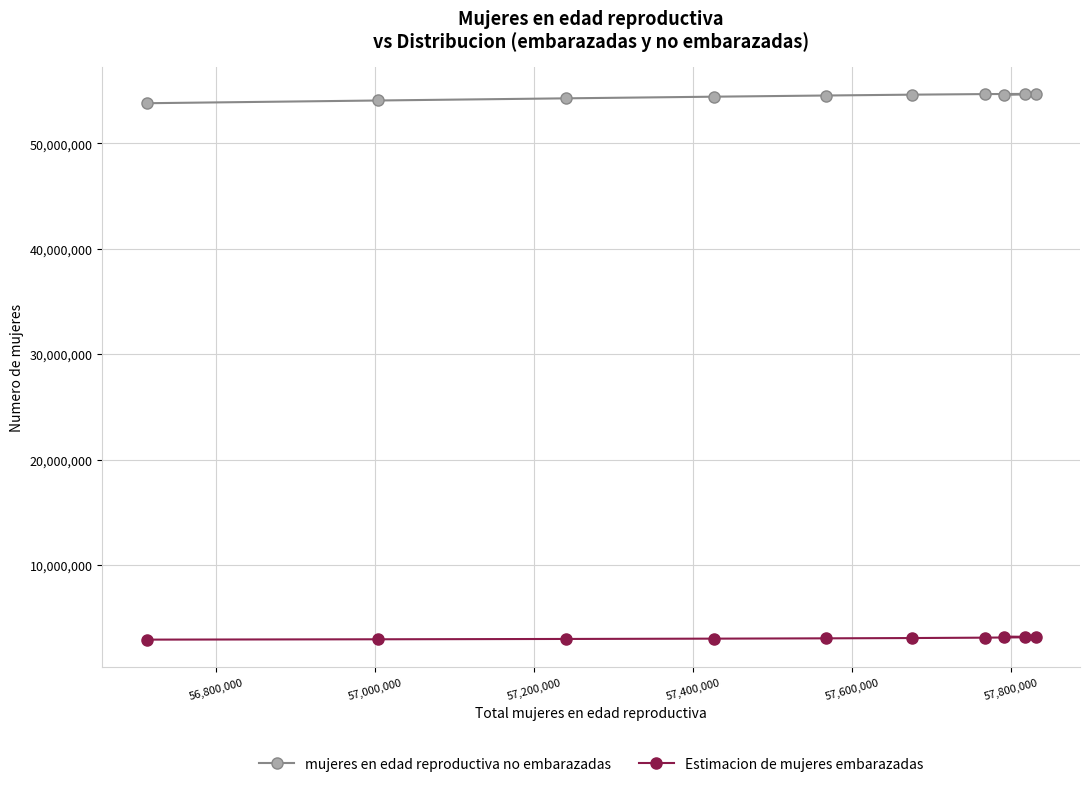

What is the value of the mujeres en edad reproductiva no embarazadas point at the 10th from the left?

54661600.2